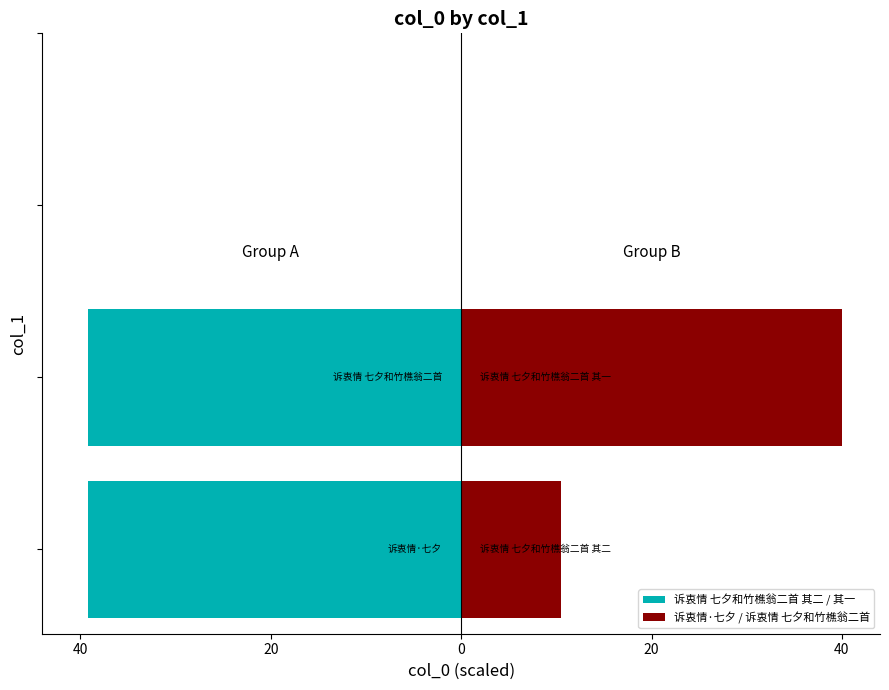

The 诉衷情·七夕 / 诉衷情 七夕和竹樵翁二首 series shows 10.5 at 40. True or false?

True